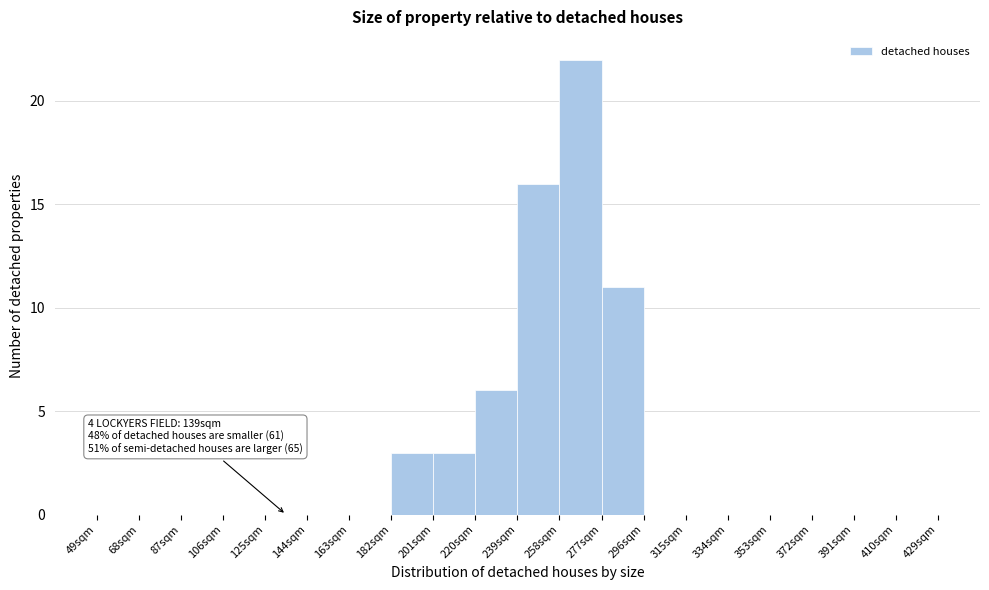

Over which range of the x-axis is the bar tallest?

258 to 277